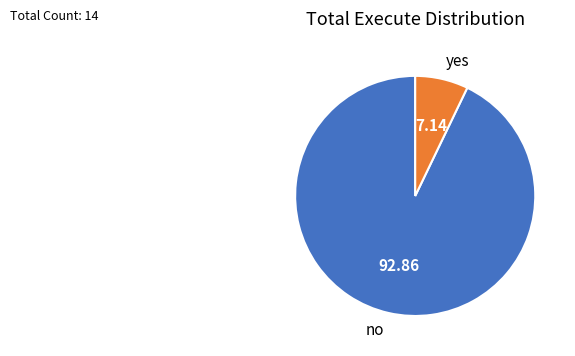

Rank the categories by value from lowest to highest.

yes, no